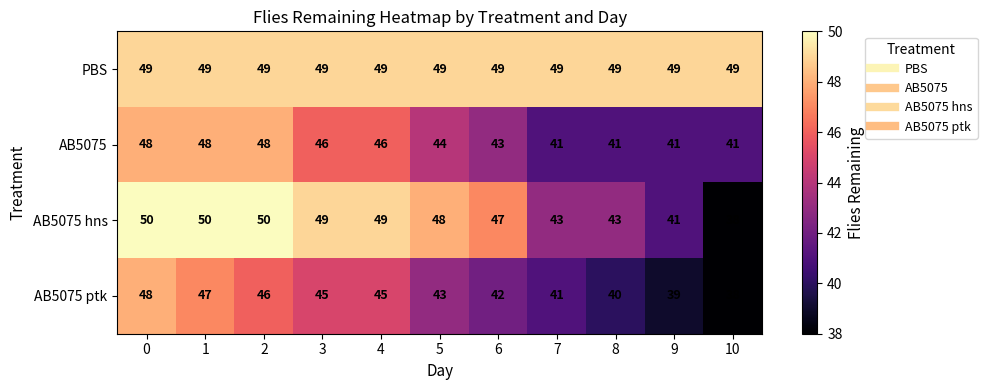

Rank the series by their average value, from highest to lowest.

PBS, AB5075 hns, AB5075, AB5075 ptk